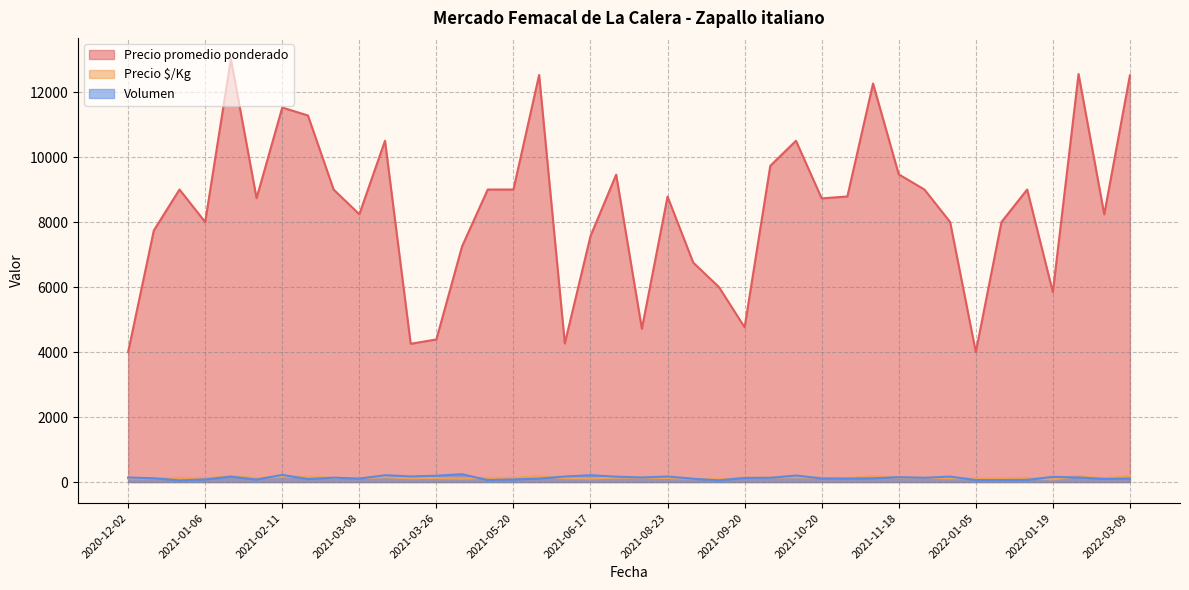

Reading left to right, list all the values displayed in this chart.

Precio promedio ponderado: 4000	7739	9000	8000	13015	8733	11523	11278	9000	8238	10500	4253	4387	7250	9000	9000	12524	4265	7567	9458	4714	8782	6750	6000	4760	9731	10500	8727	8786	12261	9467	9000	8000	4000	8000	9000	5844	12554	8237	12514
Precio $/Kg: 111	111	129	114	186	125	165	161	129	118	150	118	122	104	129	129	179	118	108	135	131	125	96	86	132	139	150	125	126	175	135	129	114	111	114	129	83	179	118	179
Volumen: 140	115	50	80	165	75	220	90	135	105	210	172	195	240	60	80	105	170	210	165	140	170	100	51	125	130	200	110	105	115	150	130	168	60	60	65	160	140	95	108